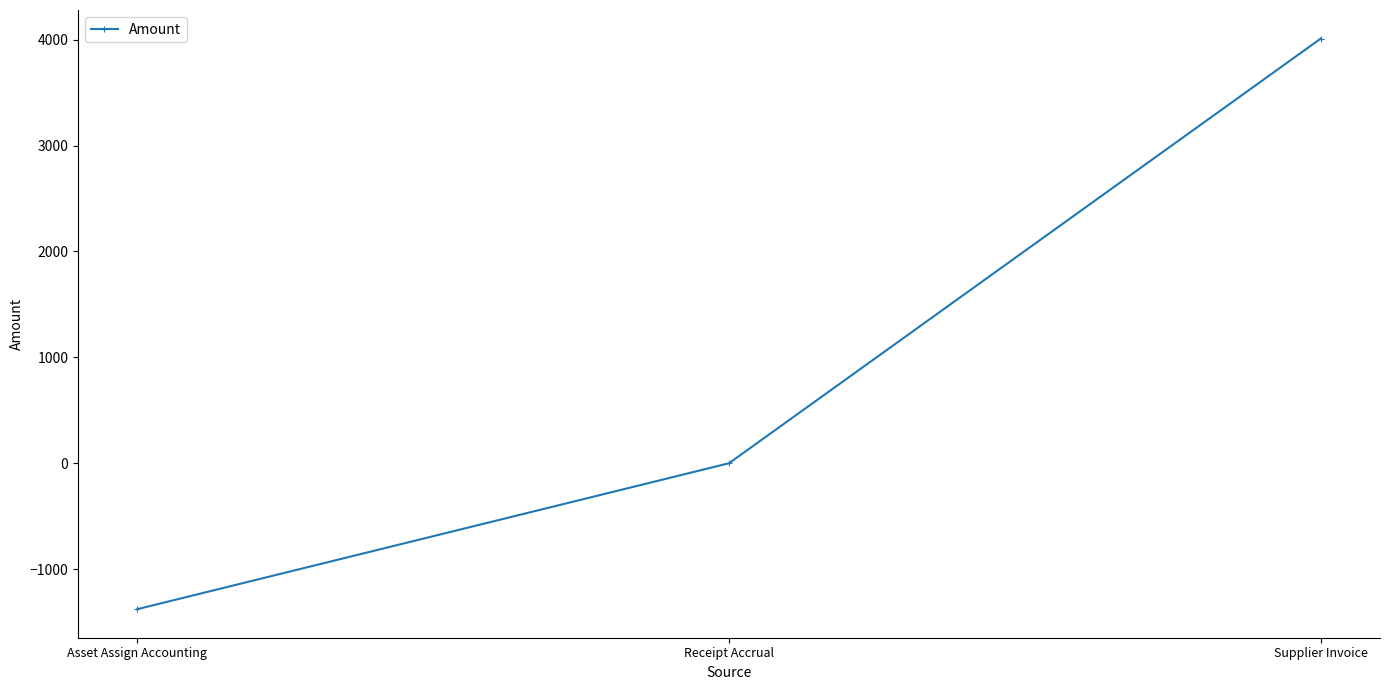

What position from the left is Receipt Accrual?

2